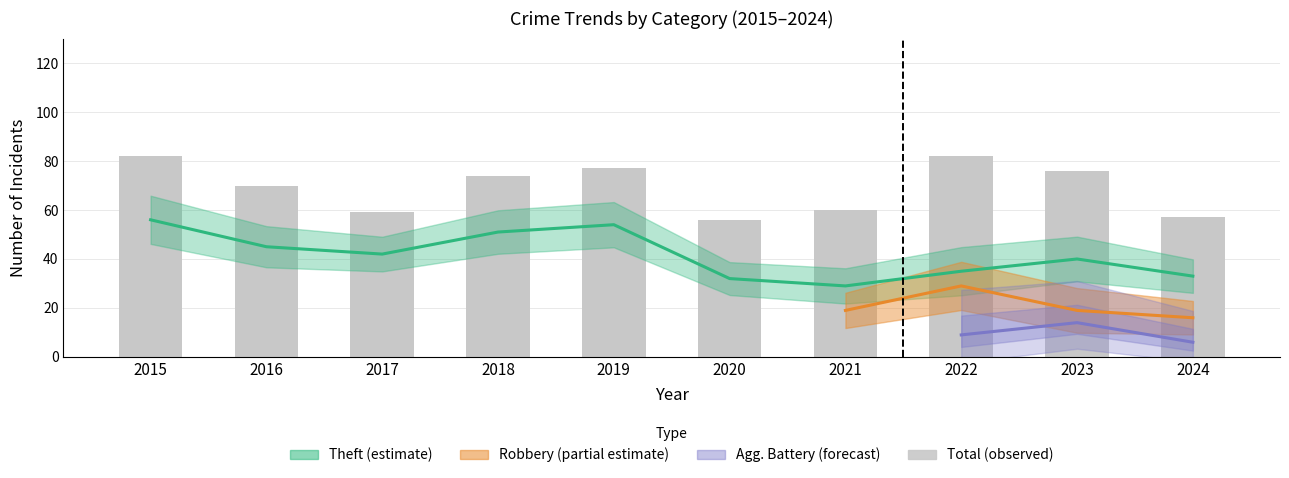

Which series has the widest spread of values?

Theft